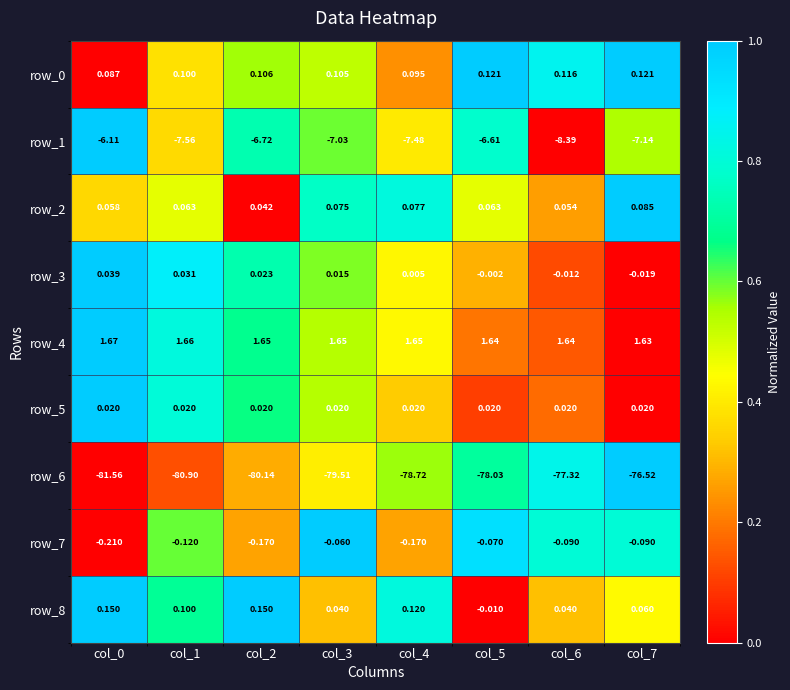

Is the value of row_4 at col_5 greater than the value of row_1 at col_6?

Yes